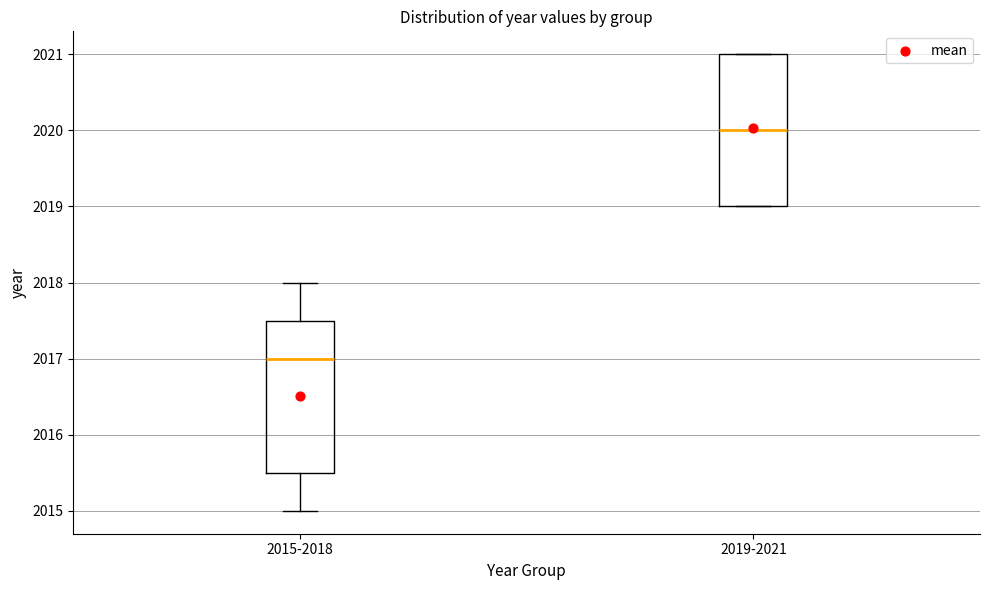

Reading left to right, transcribe this box plot: for each box, give where its median line is, the range the box spans, and where its two whiskers end, as read against the y-axis. The values are not printed on the chart, so give them approximately, as read against the axis.

2015-2018: median 2017.0, box 2015.5 to 2017.5, whiskers 2015.0 to 2018.0
2019-2021: median 2020.0, box 2019.0 to 2021.0, whiskers 2019.0 to 2021.0